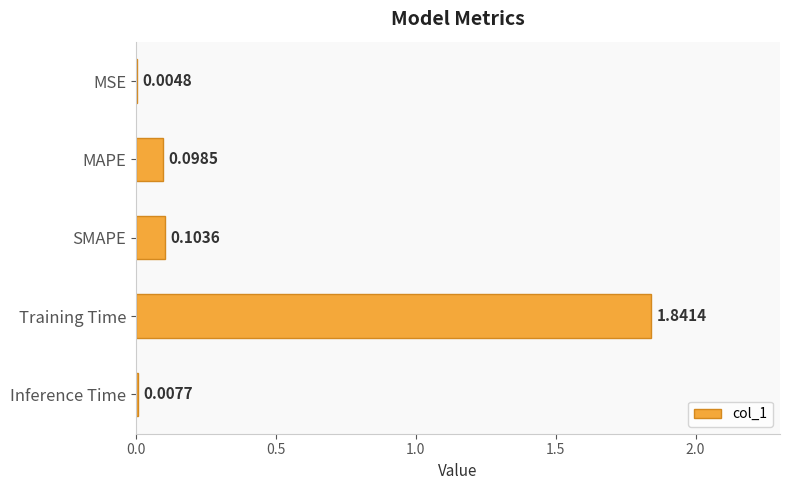

What is the change in value from Training Time to Inference Time?

-1.8